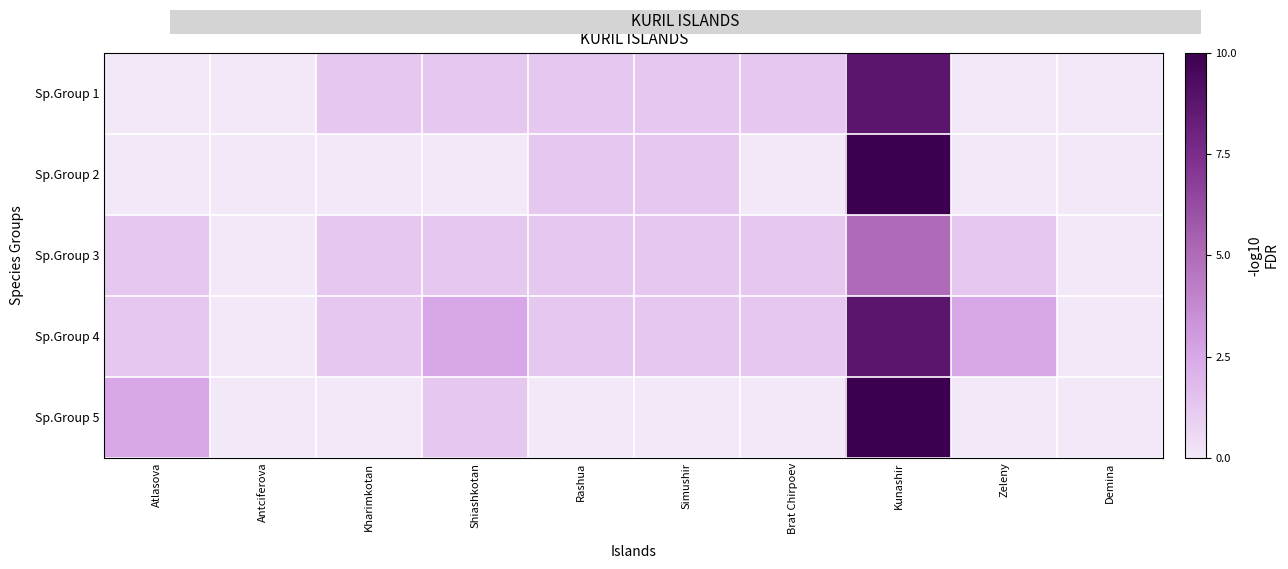

What value does the Sp.Group 1 series have at Shiashkotan?

1.2